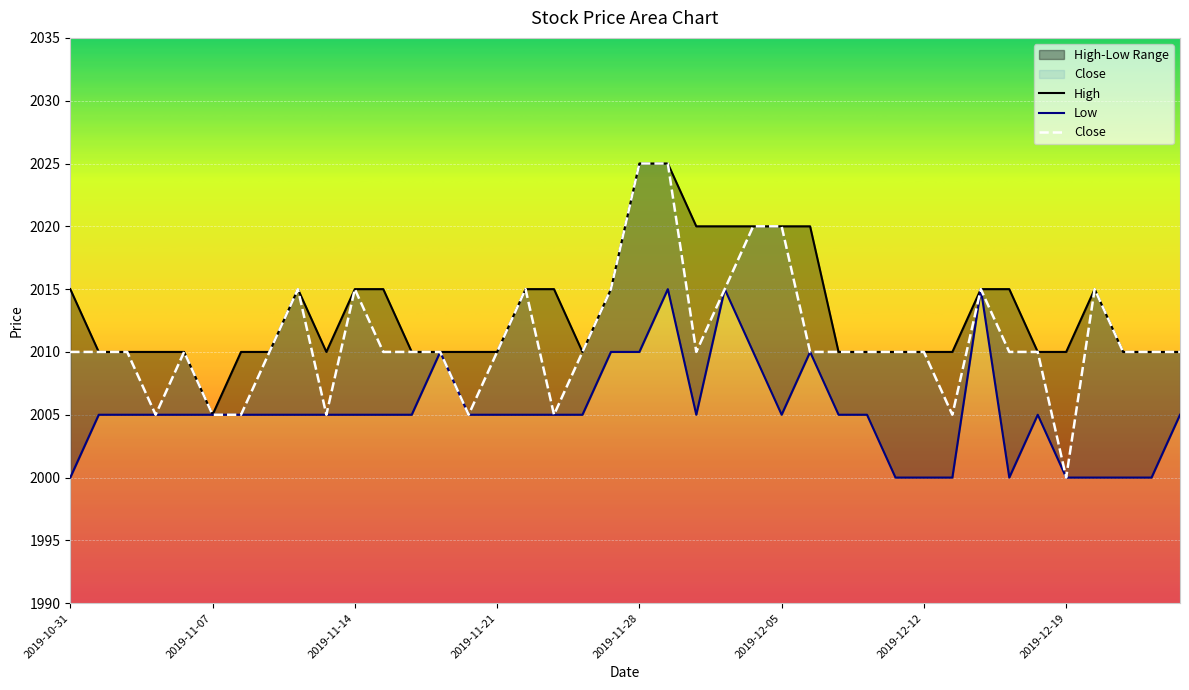

Reading right to left, transcribe all the data shown in this chart.

High: 2019-12-30=2010	2019-12-26=2010	2019-12-23=2010	2019-12-20=2015	2019-12-19=2010	2019-12-18=2010	2019-12-17=2015	2019-12-16=2015	2019-12-13=2010	2019-12-12=2010	2019-12-11=2010	2019-12-10=2010	2019-12-09=2010	2019-12-06=2020	2019-12-05=2020	2019-12-04=2020	2019-12-03=2020	2019-12-02=2020	2019-11-29=2025	2019-11-28=2025	2019-11-27=2015	2019-11-26=2010	2019-11-25=2015	2019-11-22=2015	2019-11-21=2010	2019-11-20=2010	2019-11-19=2010	2019-11-18=2010	2019-11-15=2015	2019-11-14=2015	2019-11-13=2010	2019-11-12=2015	2019-11-11=2010	2019-11-08=2010	2019-11-07=2005	2019-11-06=2010	2019-11-05=2010	2019-11-04=2010	2019-11-01=2010	2019-10-31=2015
Low: 2019-12-30=2005	2019-12-26=2000	2019-12-23=2000	2019-12-20=2000	2019-12-19=2000	2019-12-18=2005	2019-12-17=2000	2019-12-16=2015	2019-12-13=2000	2019-12-12=2000	2019-12-11=2000	2019-12-10=2005	2019-12-09=2005	2019-12-06=2010	2019-12-05=2005	2019-12-04=2010	2019-12-03=2015	2019-12-02=2005	2019-11-29=2015	2019-11-28=2010	2019-11-27=2010	2019-11-26=2005	2019-11-25=2005	2019-11-22=2005	2019-11-21=2005	2019-11-20=2005	2019-11-19=2010	2019-11-18=2005	2019-11-15=2005	2019-11-14=2005	2019-11-13=2005	2019-11-12=2005	2019-11-11=2005	2019-11-08=2005	2019-11-07=2005	2019-11-06=2005	2019-11-05=2005	2019-11-04=2005	2019-11-01=2005	2019-10-31=2000
Close: 2019-12-30=2010	2019-12-26=2010	2019-12-23=2010	2019-12-20=2015	2019-12-19=2000	2019-12-18=2010	2019-12-17=2010	2019-12-16=2015	2019-12-13=2005	2019-12-12=2010	2019-12-11=2010	2019-12-10=2010	2019-12-09=2010	2019-12-06=2010	2019-12-05=2020	2019-12-04=2020	2019-12-03=2015	2019-12-02=2010	2019-11-29=2025	2019-11-28=2025	2019-11-27=2015	2019-11-26=2010	2019-11-25=2005	2019-11-22=2015	2019-11-21=2010	2019-11-20=2005	2019-11-19=2010	2019-11-18=2010	2019-11-15=2010	2019-11-14=2015	2019-11-13=2005	2019-11-12=2015	2019-11-11=2010	2019-11-08=2005	2019-11-07=2005	2019-11-06=2010	2019-11-05=2005	2019-11-04=2010	2019-11-01=2010	2019-10-31=2010